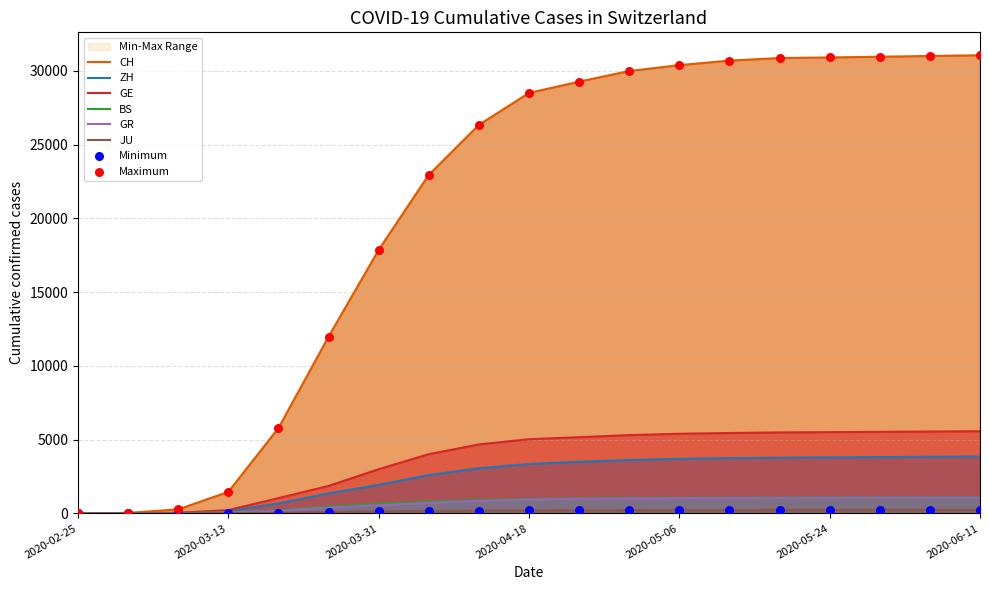

What are all the series names shown in the legend?

CH, ZH, GE, BS, GR, JU